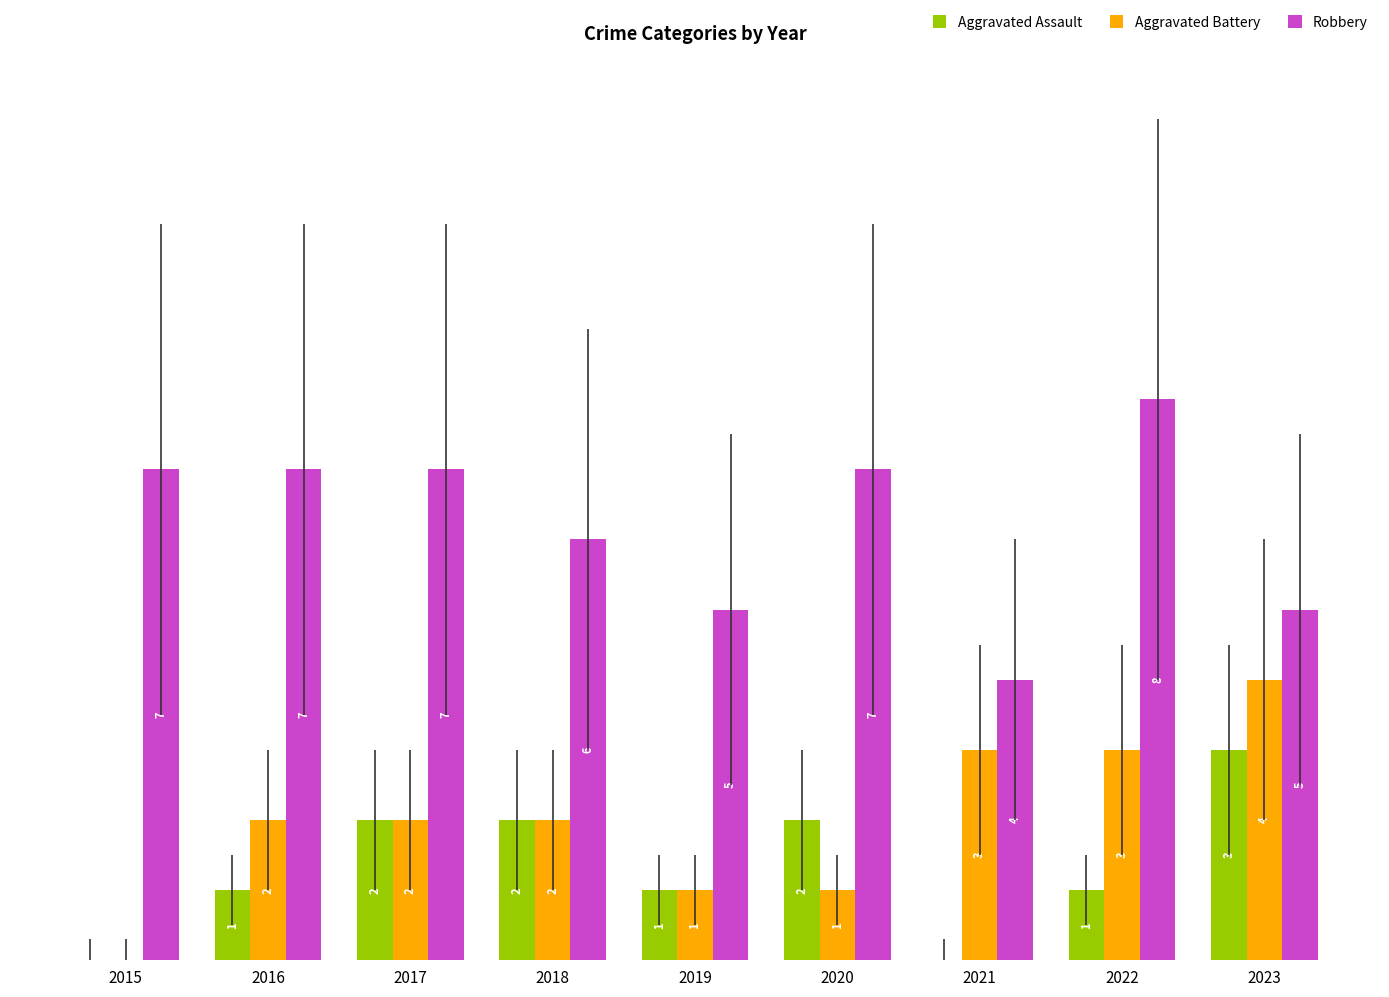

Which series changed the most between 2017 and 2021?

Robbery